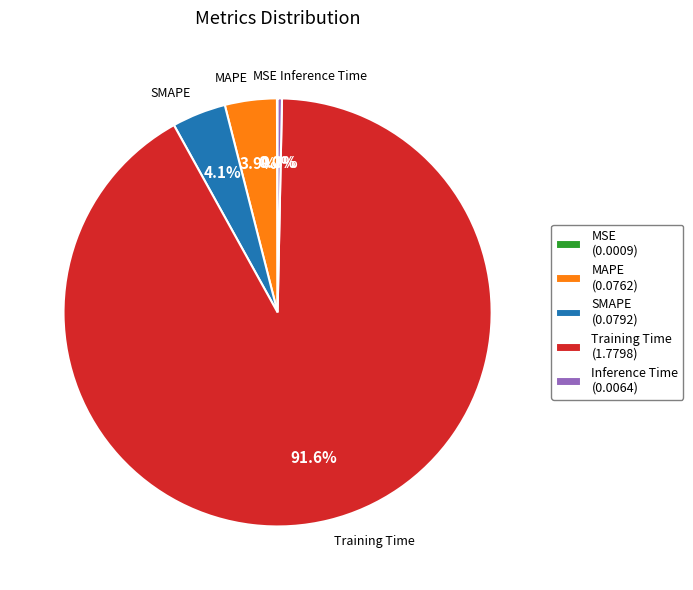

Which has a higher value, Training Time (1.7798) or MAPE (0.0762)?

Training Time (1.7798)